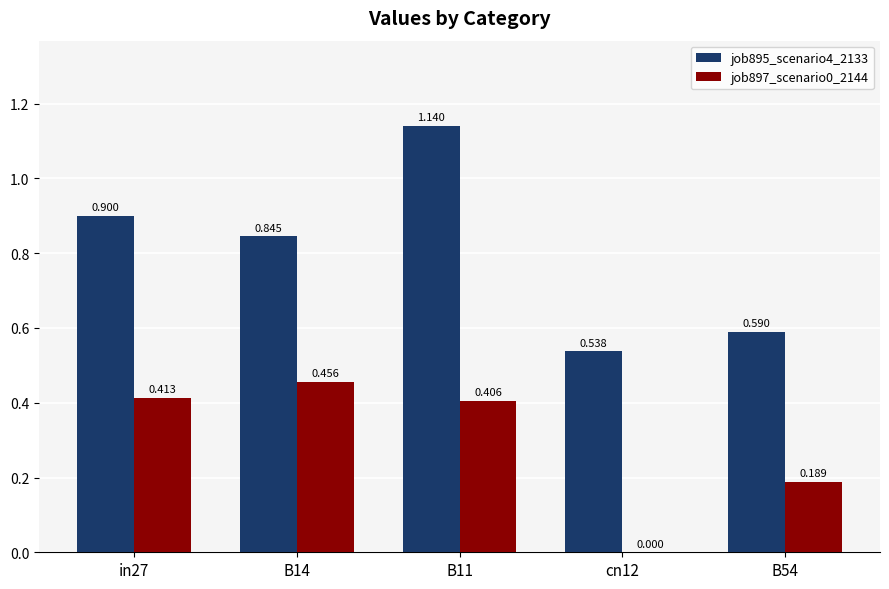

Is the value of job897_scenario0_2144 at B11 greater than the value of job895_scenario4_2133 at in27?

No